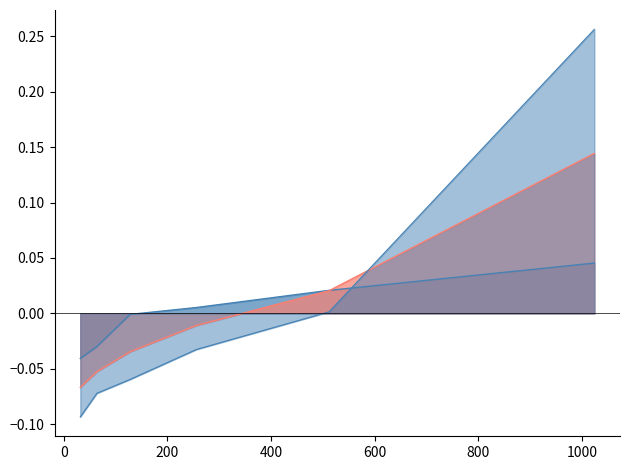

Does the chart display data point markers on the line(s)?

No